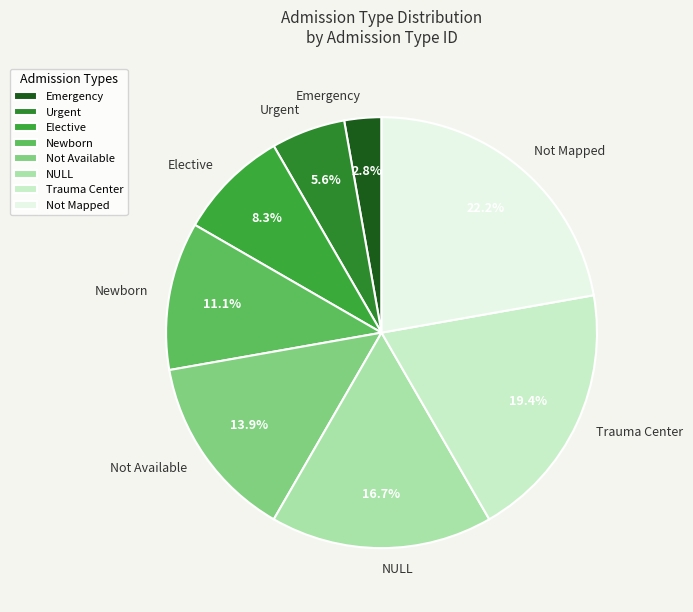

What is the ratio of the value at Emergency to the value at Not Available?

0.2